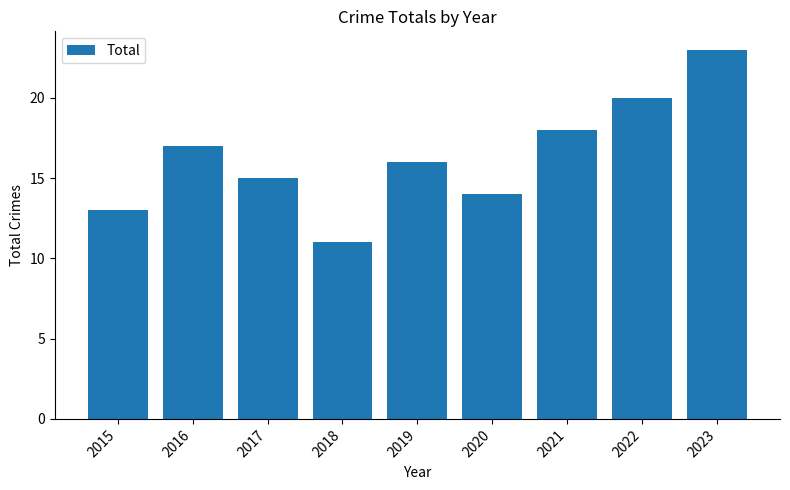

Read the value at 2020, to the nearest 5.

15